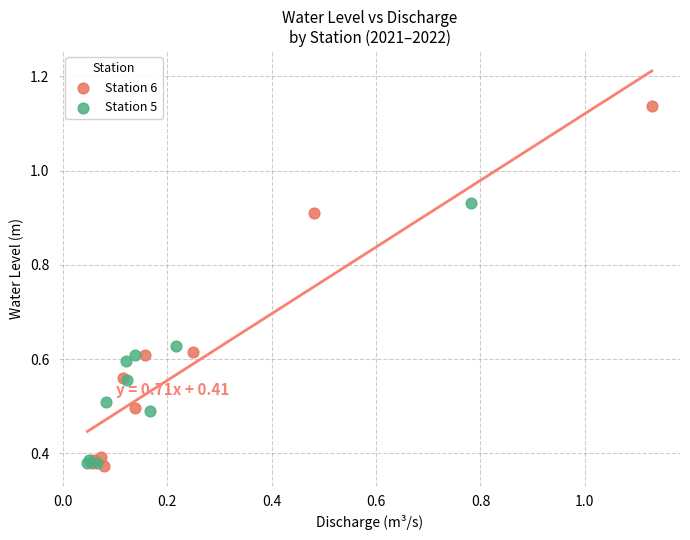

Which series contains the highest Y value?

Station 6